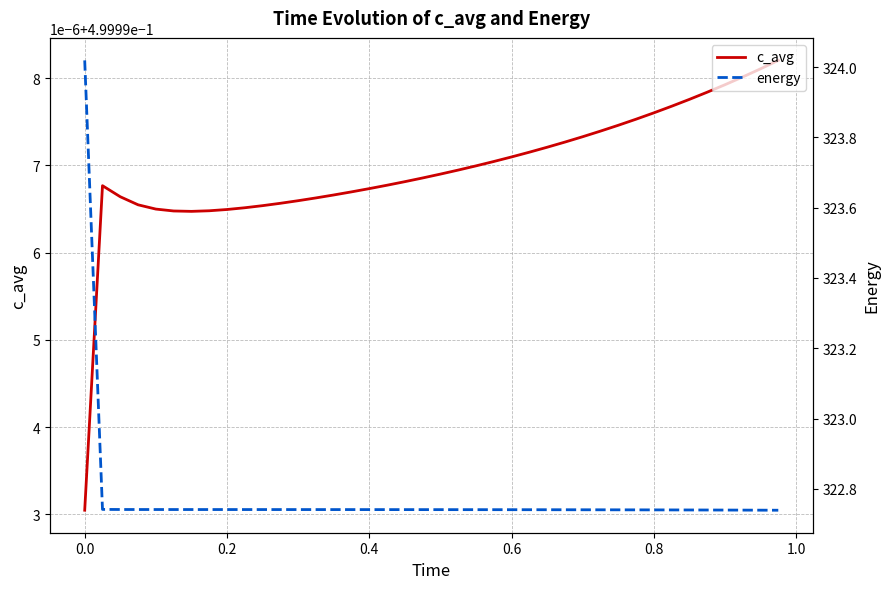

True or false: c_avg has a value of 0.1 at 0.6.

False